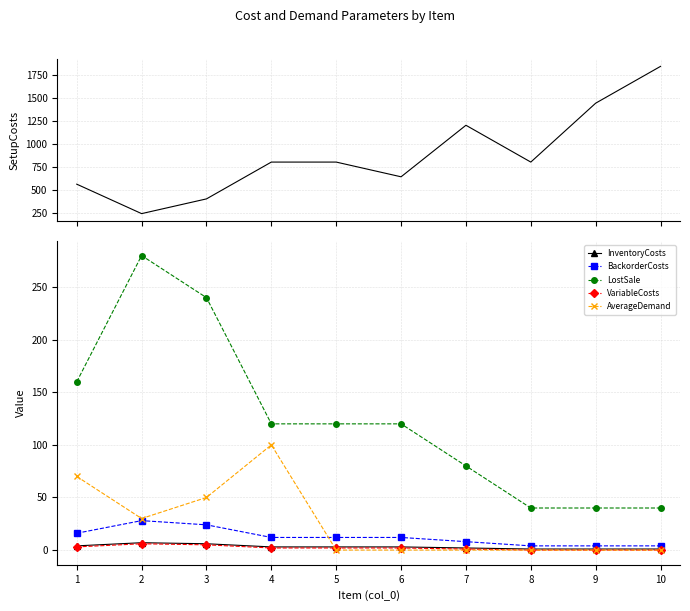

What is the difference between the maximum and minimum values in the BackorderCosts series?

24